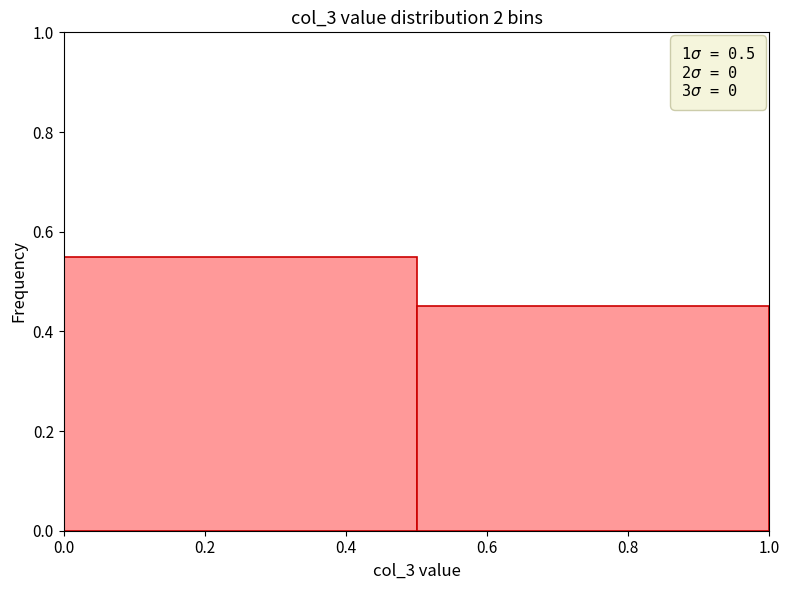

Reading left to right, transcribe this chart: for each bar, give the range it covers on the x-axis and its height. The values are not printed on the chart, so give them approximately, as read against the axis.

0.0 to 0.5: 0.56
0.5 to 1.0: 0.46